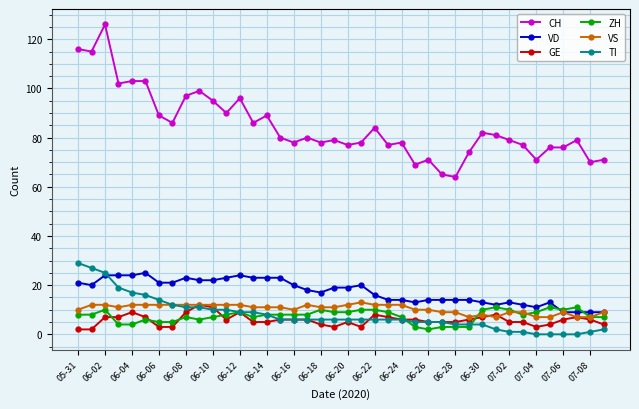

What is the maximum value for TI?

29